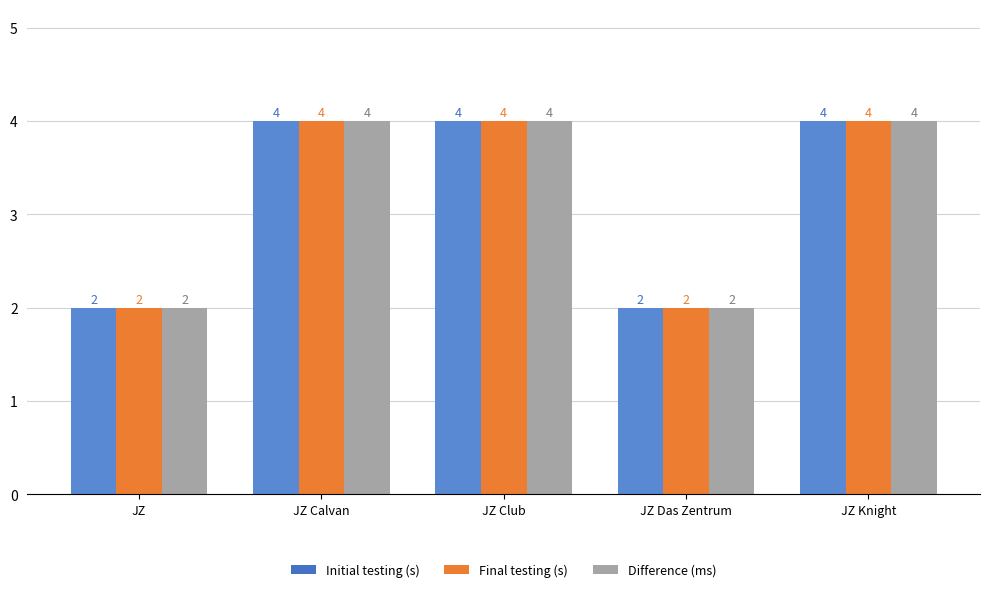

How many bars are there in total?

15